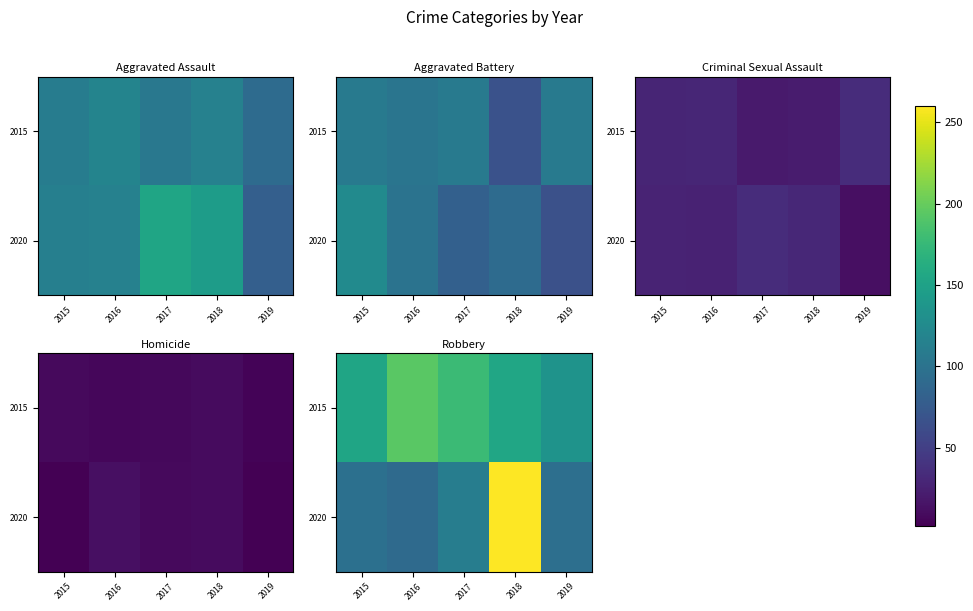

Is it true that 2020 equals 448 at 2018?

False